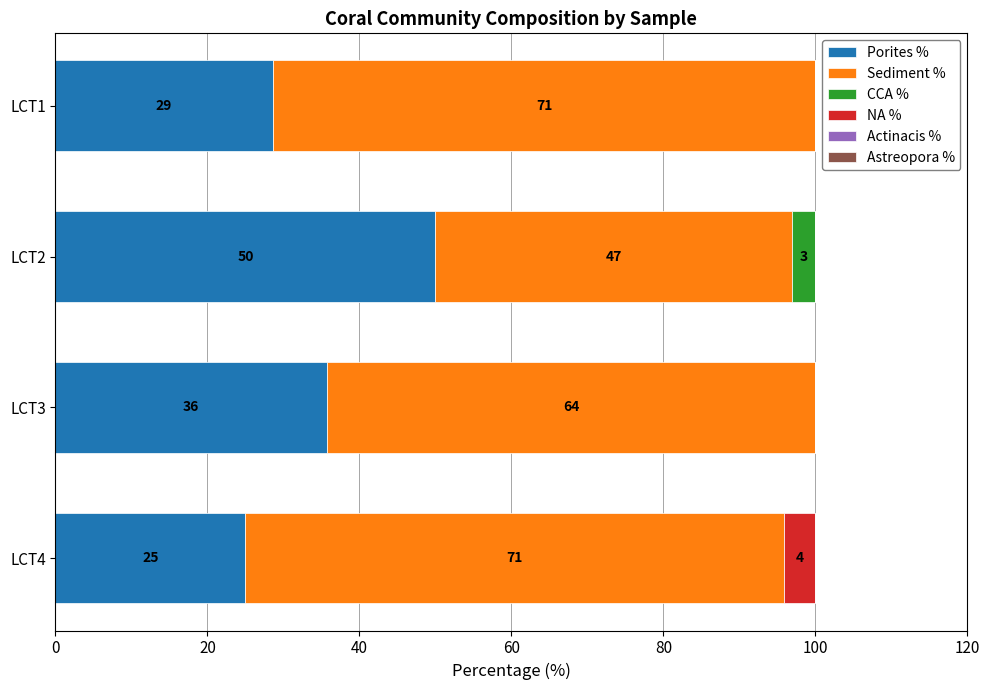

What is the sum of the Porites % values at LCT2 and LCT4?

75.0